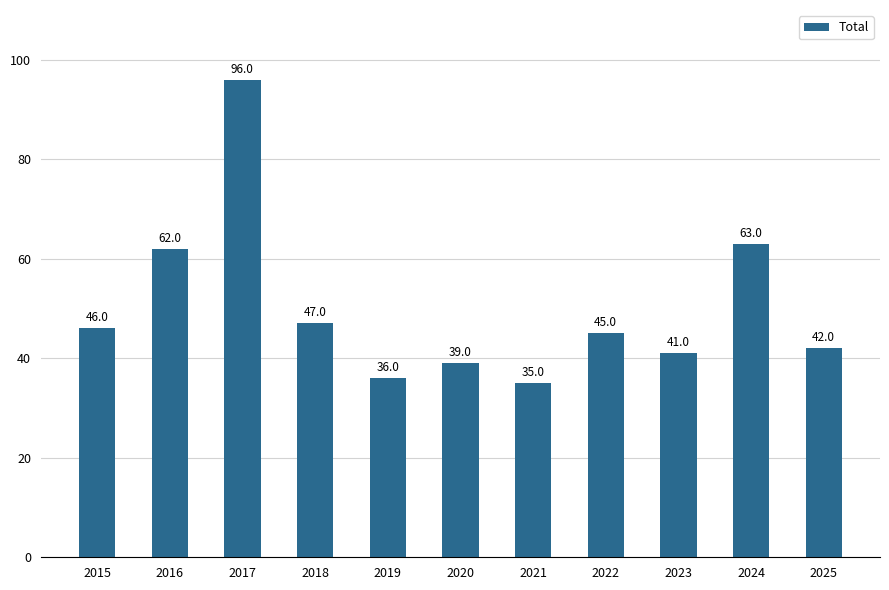

What is the difference between the maximum and minimum values?

61